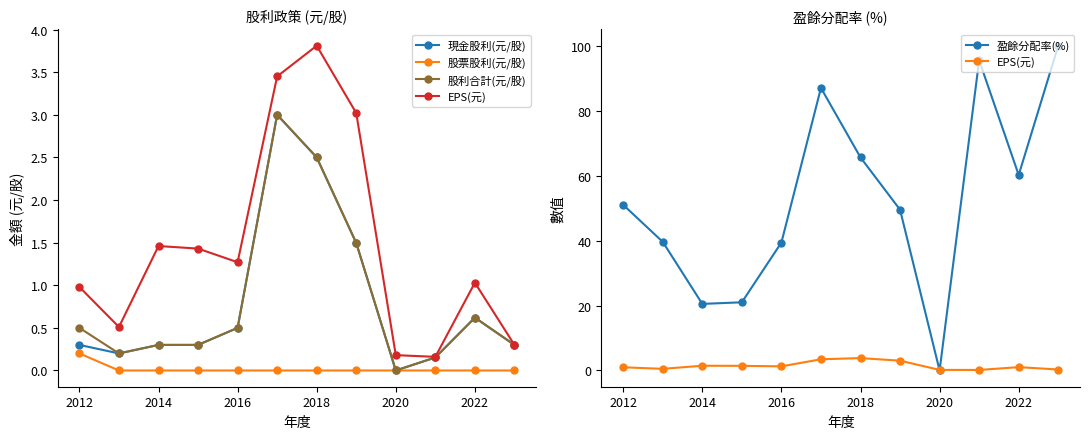

True or false: EPS(元) has more than 0 interior local peaks.

True